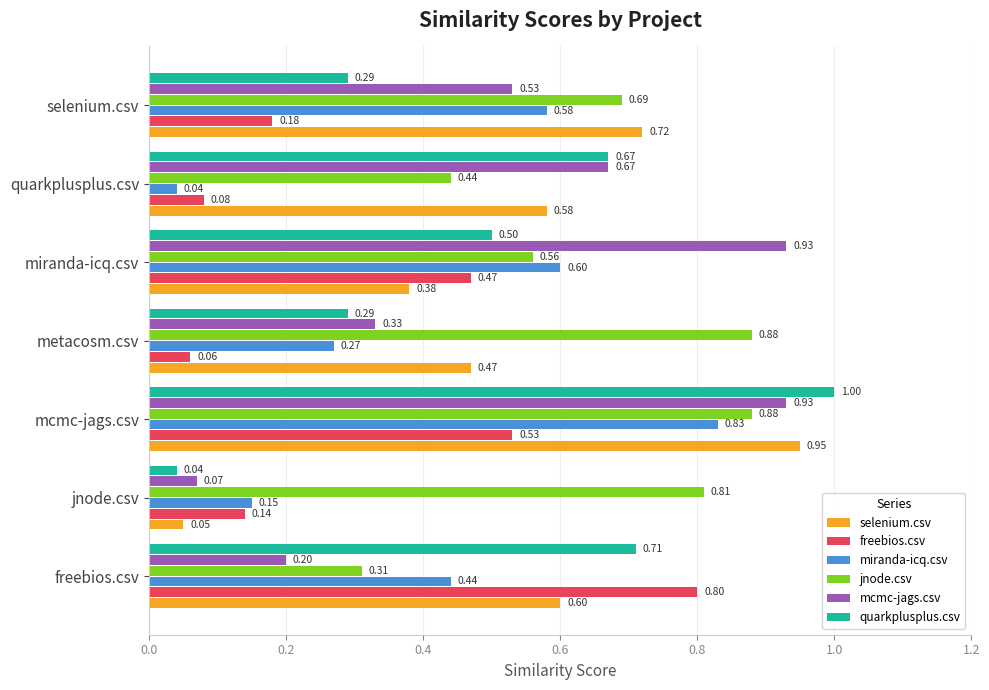

What is the difference between the second highest and minimum values in the jnode.csv series?

0.6